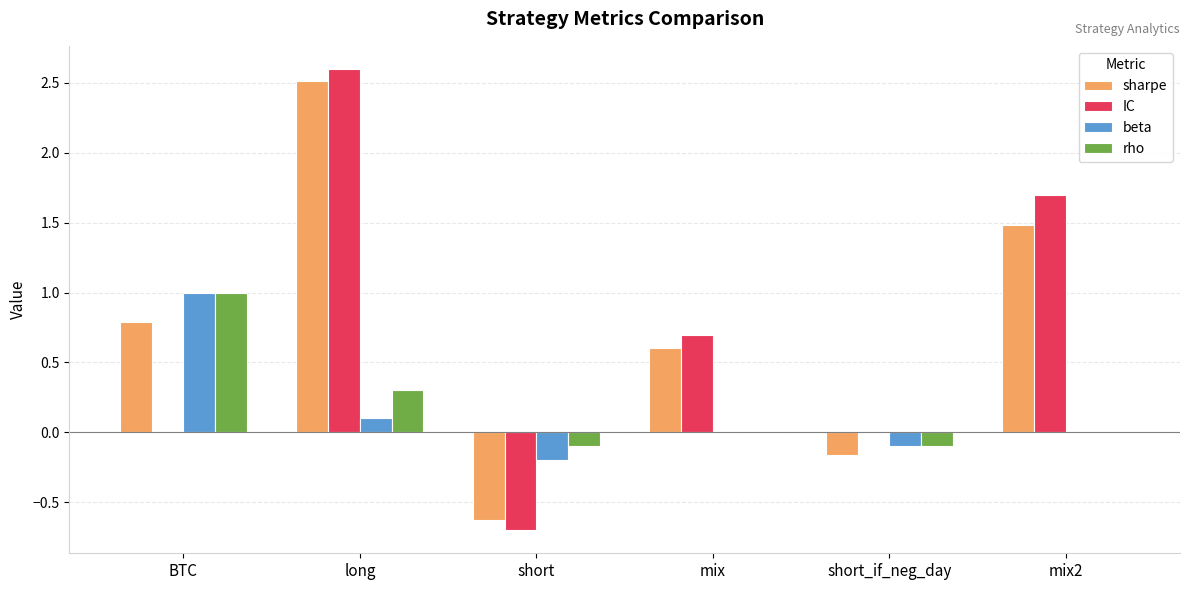

Is the value of rho at mix2 greater than the value of sharpe at mix?

No